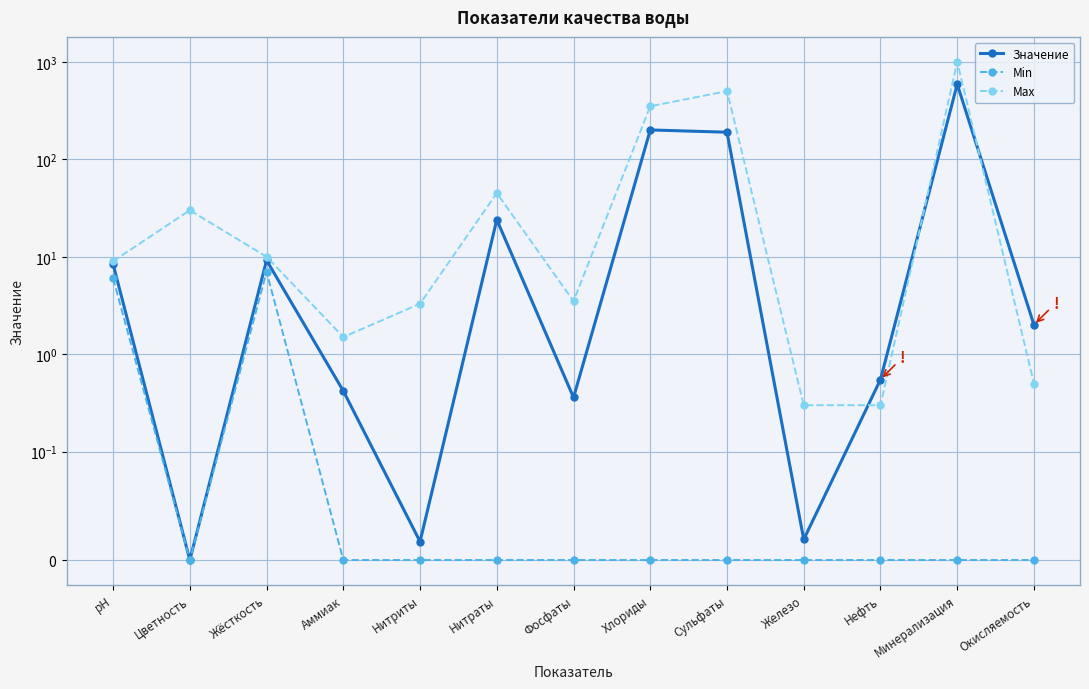

Reading right to left, extract all data points from this chart.

Значение: 2.0	590.0	0.6	0.0	189.5	200.0	0.4	24.0	0.0	0.4	9.2	0.0	8.4
Min: 0.0	0.0	0.0	0.0	0.0	0.0	0.0	0.0	0.0	0.0	7.0	0.0	6.0
Max: 0.5	1000.0	0.3	0.3	500.0	350.0	3.5	45.0	3.3	1.5	10.0	30.0	9.0